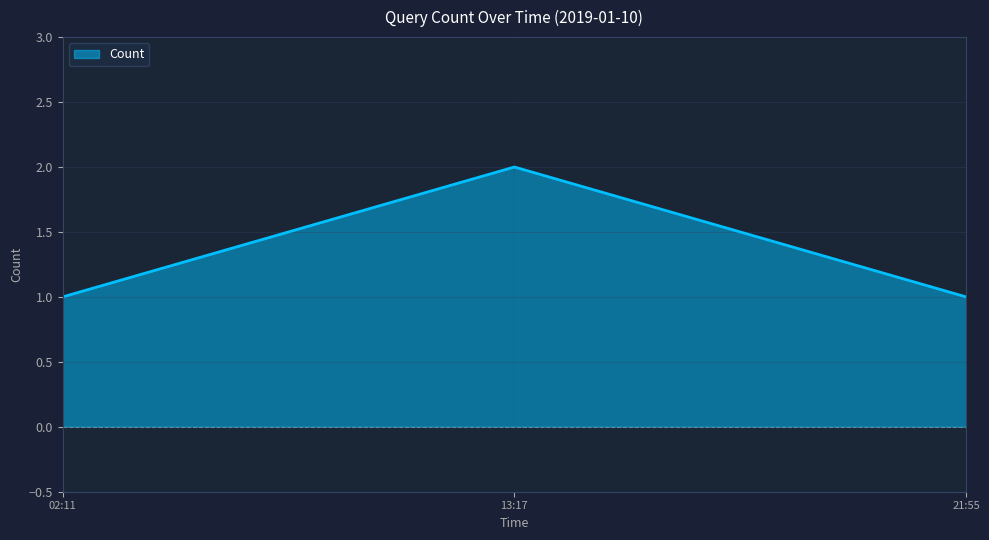

Which label corresponds to the largest value in the chart?

13:17